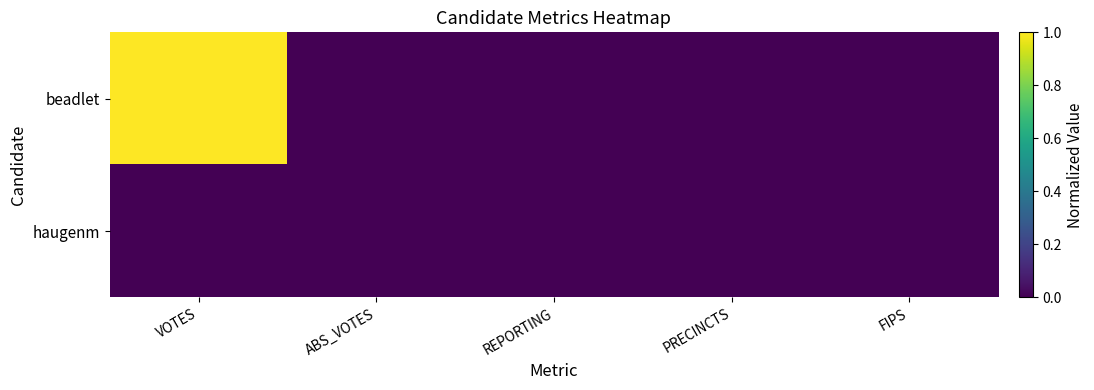

How many series are shown in this chart?

2